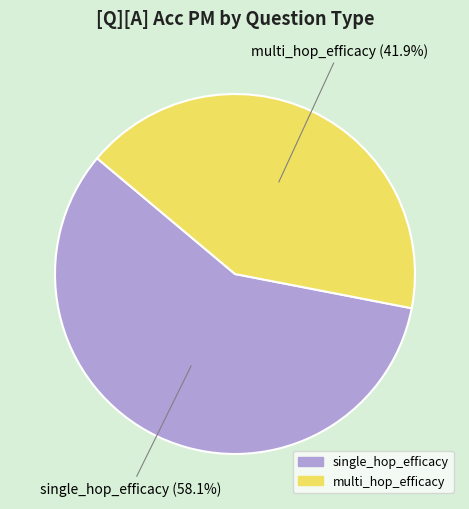

To the nearest percent, what portion does multi_hop_efficacy represent?

42%